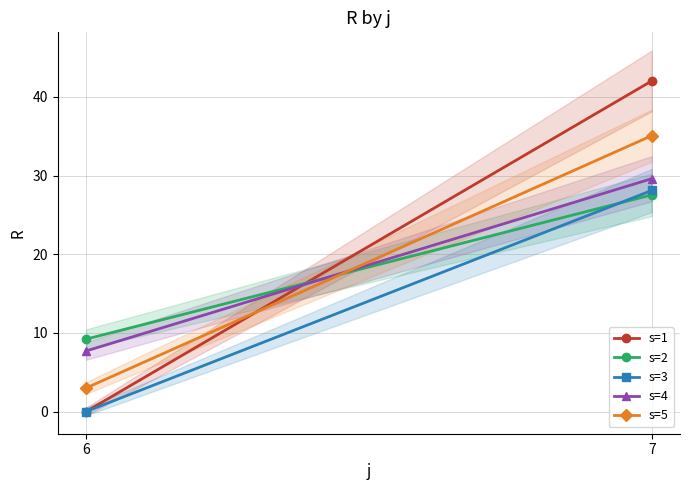

What is the value of the s=3 point at the 2nd from the left?

28.1